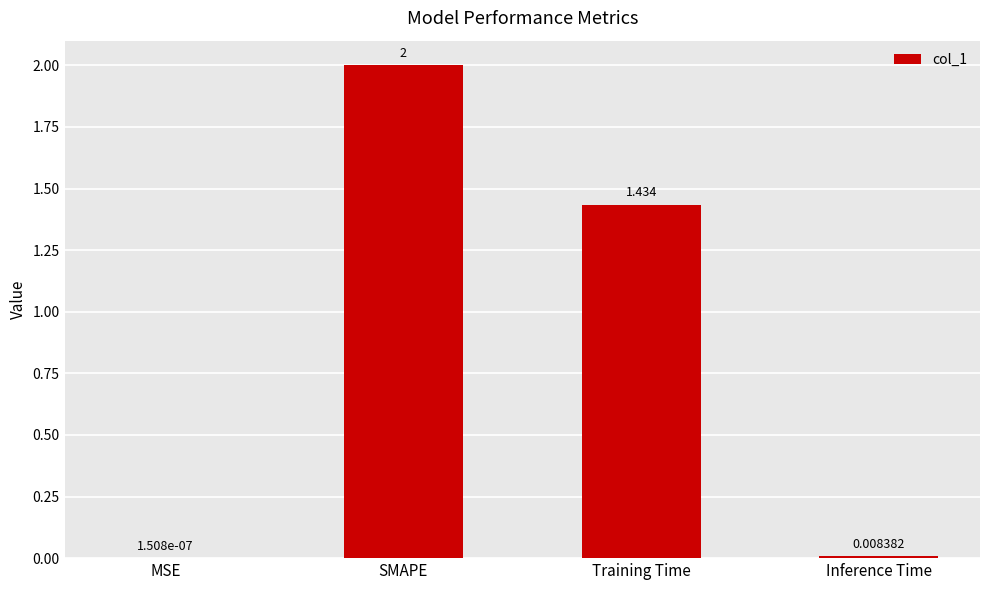

At which category does the chart reach its peak across all series?

SMAPE